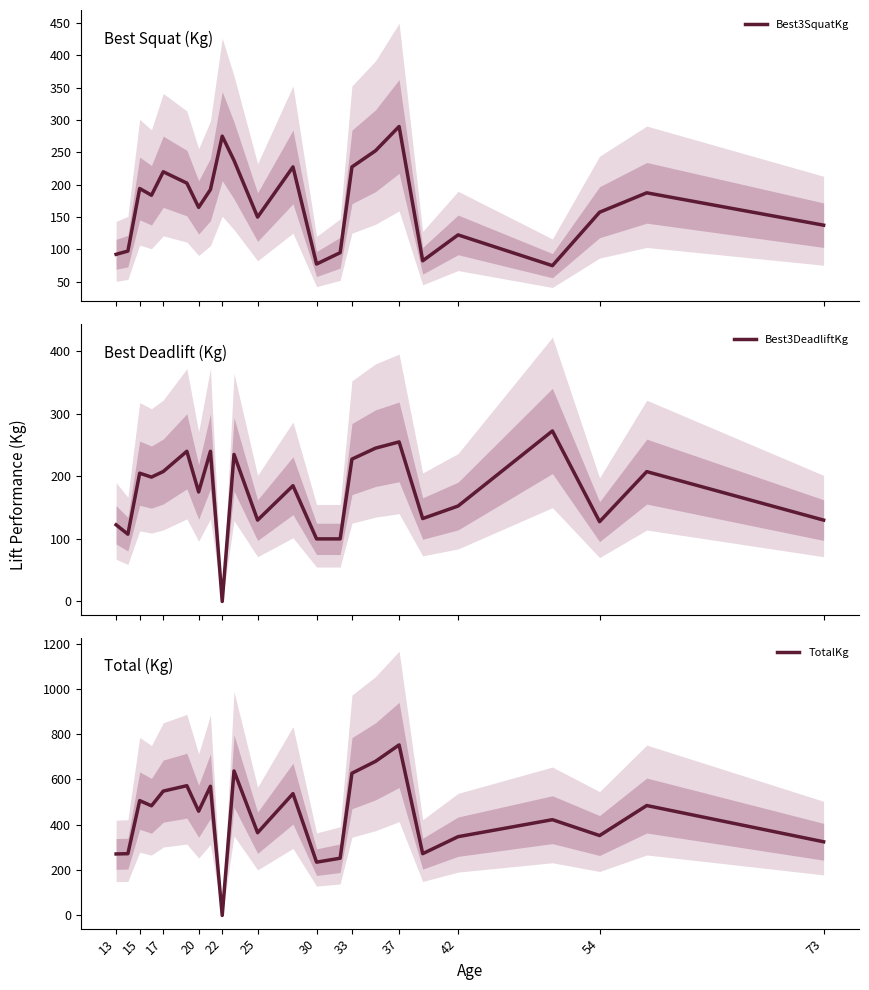

What is the highest value of the Best3SquatKg series?

290.0